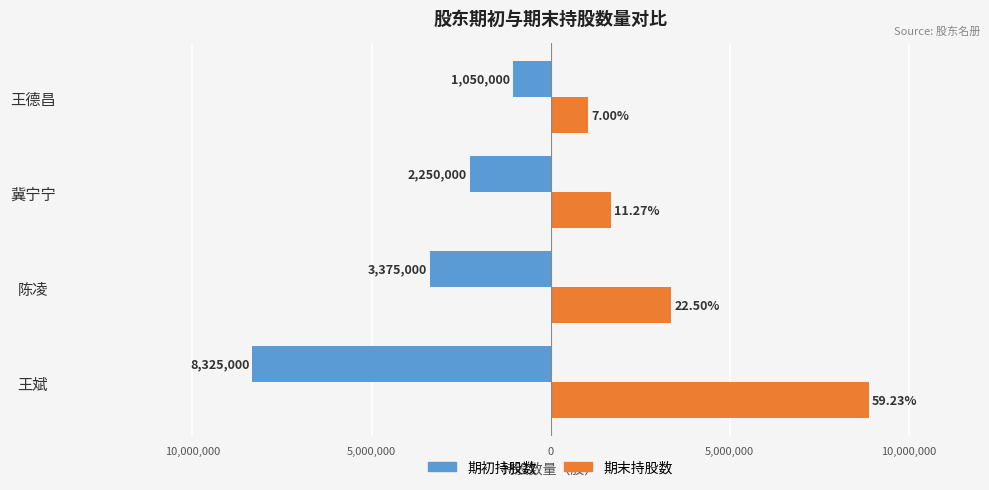

What are all the series names shown in the legend?

期初持股数, 期末持股数